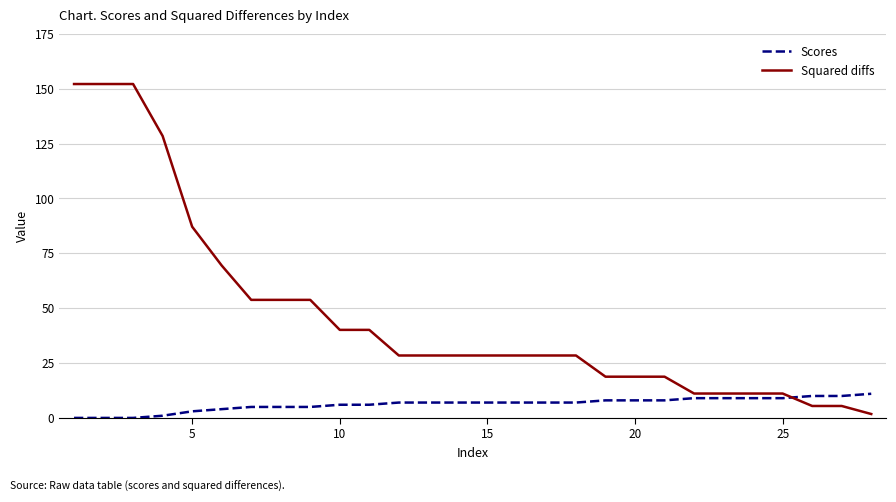

How many intersections are there between Squared diffs and Scores?

1